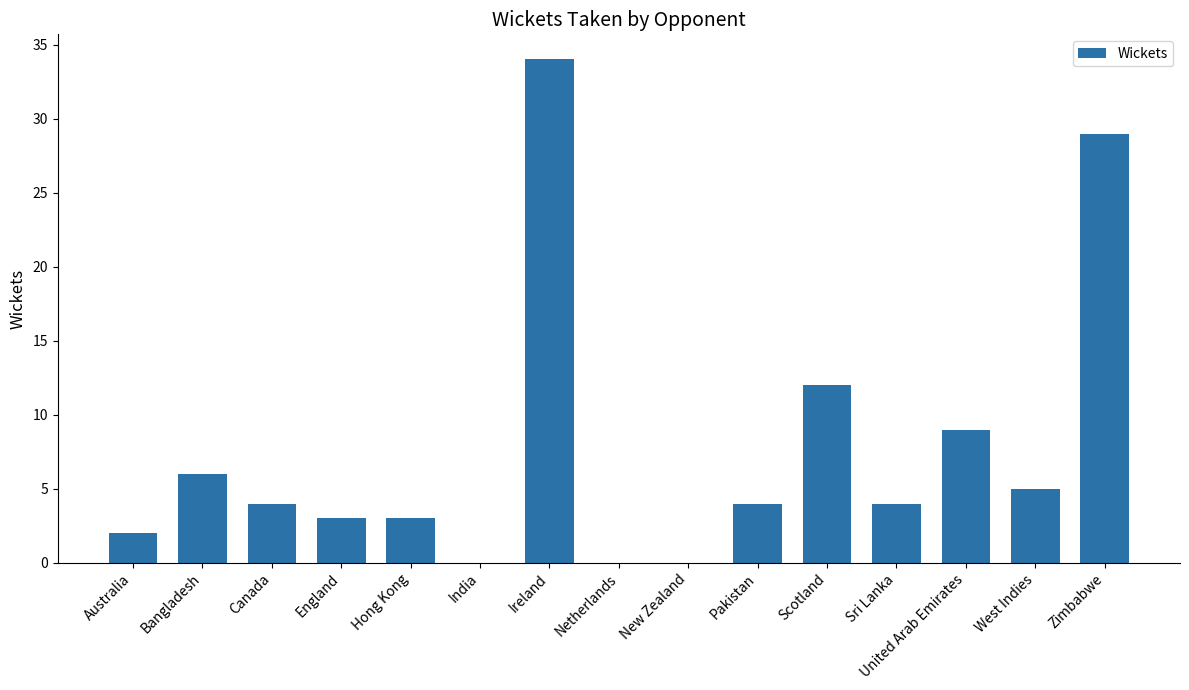

What is the sum of the values at Ireland and Scotland?

46